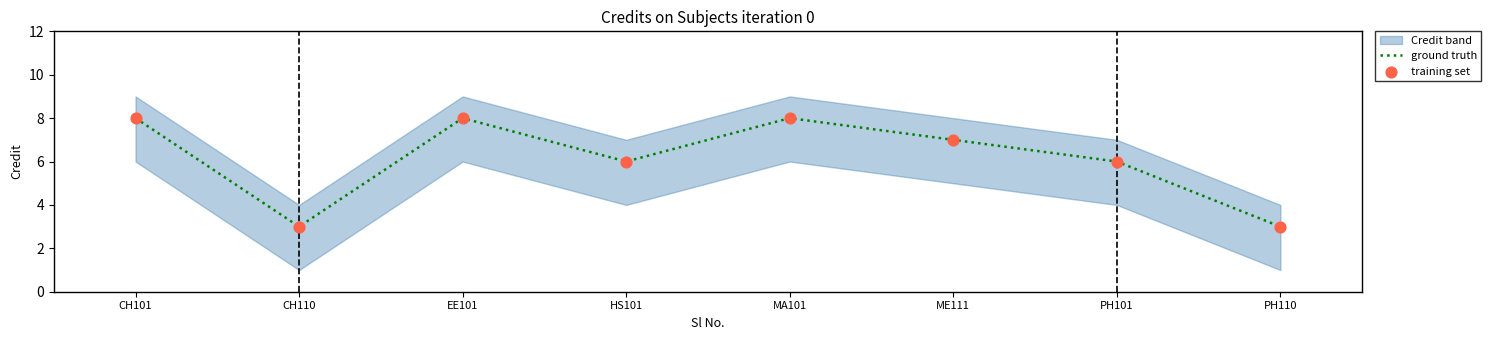

The ground truth series shows 2 at MA101. True or false?

False